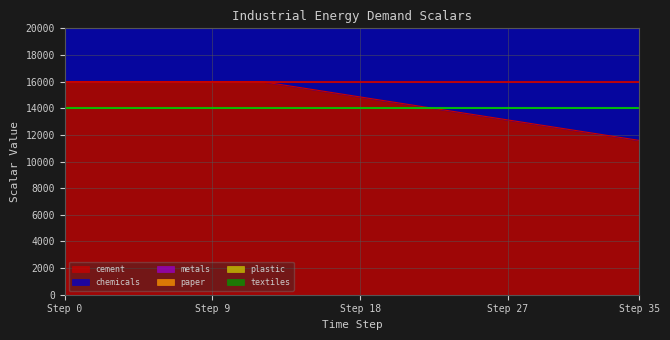

True or false: paper and textiles intersect in this chart.

False